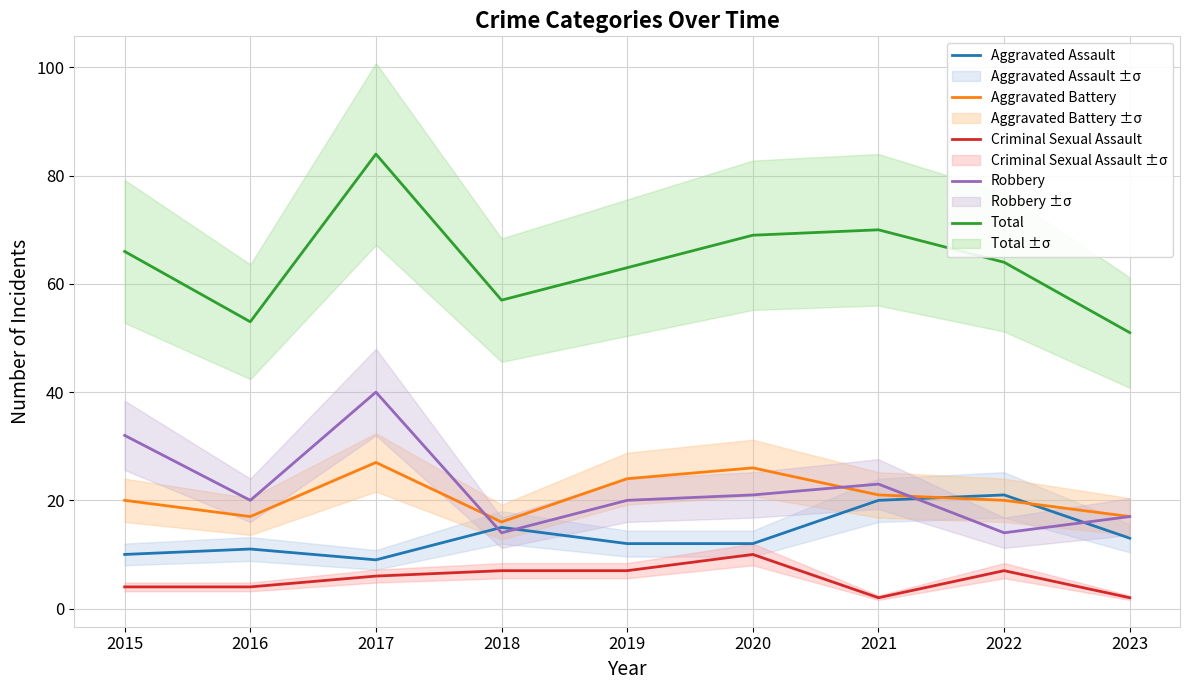

List the series in order of their peak value, lowest first.

Criminal Sexual Assault, Aggravated Assault, Aggravated Battery, Robbery, Total